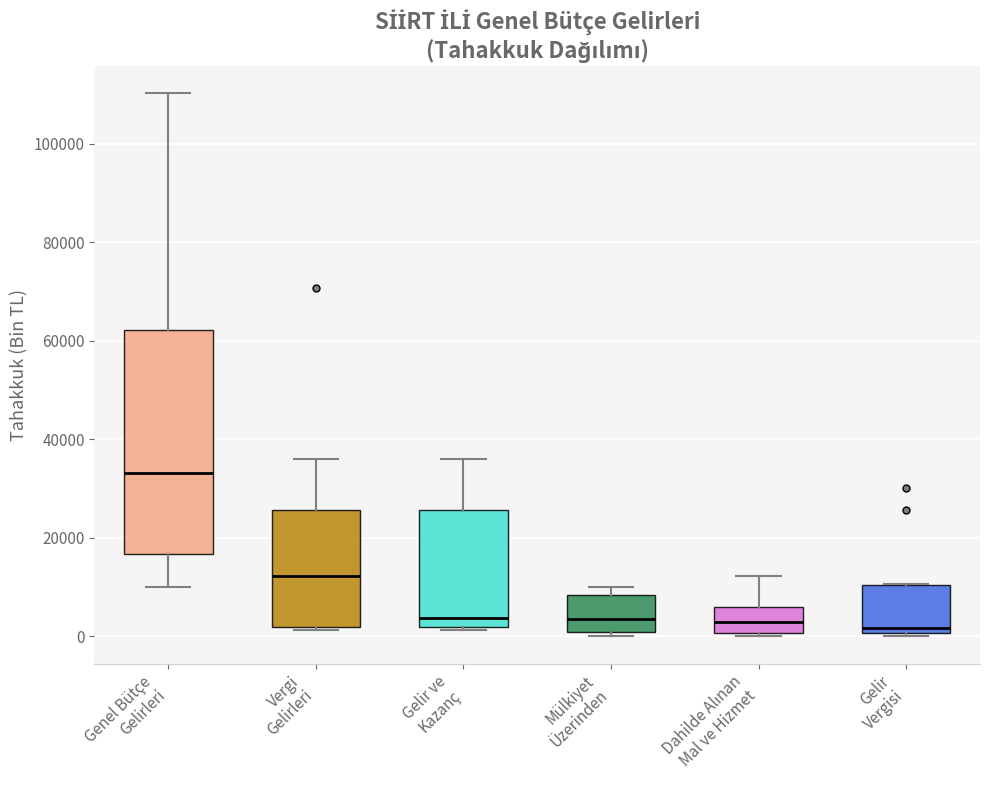

Where does the upper whisker of the box for Dahilde Alınan Mal ve Hizmet end on the y-axis? The values are not printed on the chart, so give them approximately, as read against the axis.

12000